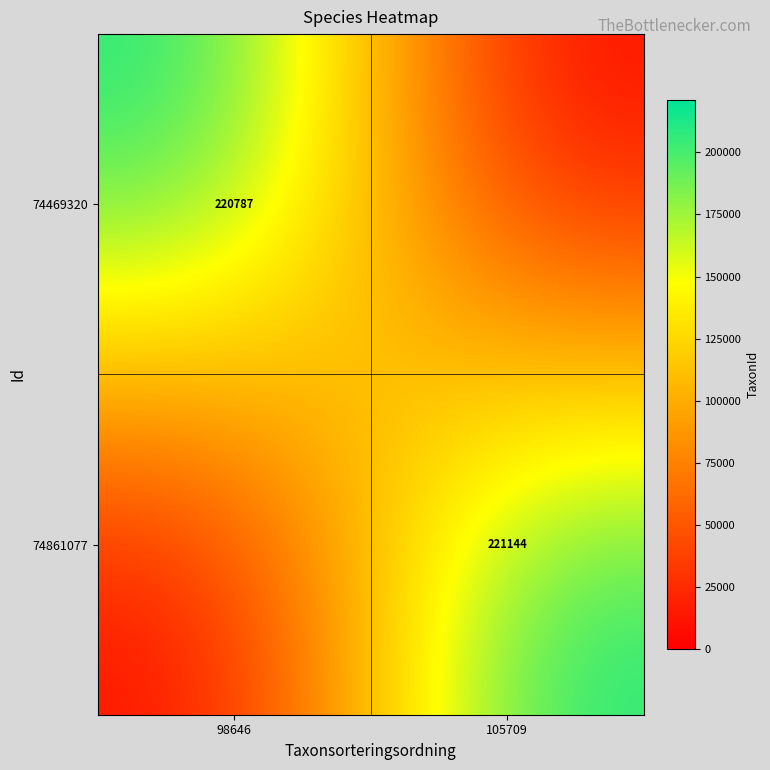

What is the total value across all series at 98646?

220787